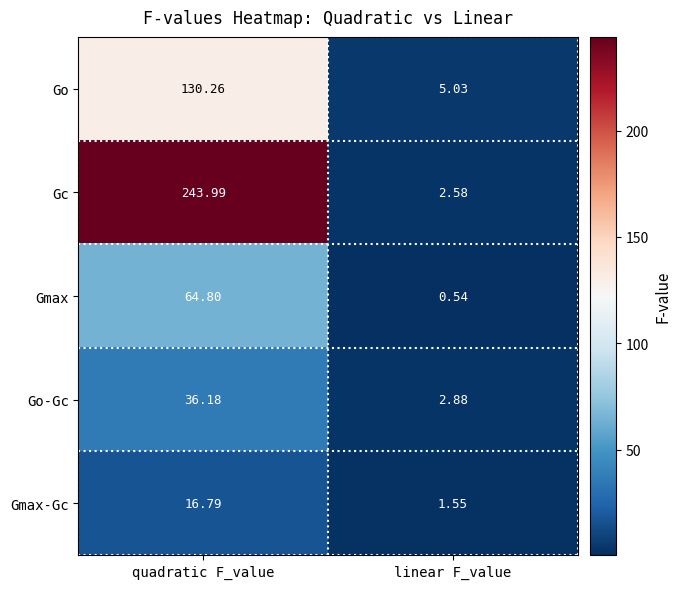

List the series in order of their peak value, lowest first.

Gmax-Gc, Go-Gc, Gmax, Go, Gc